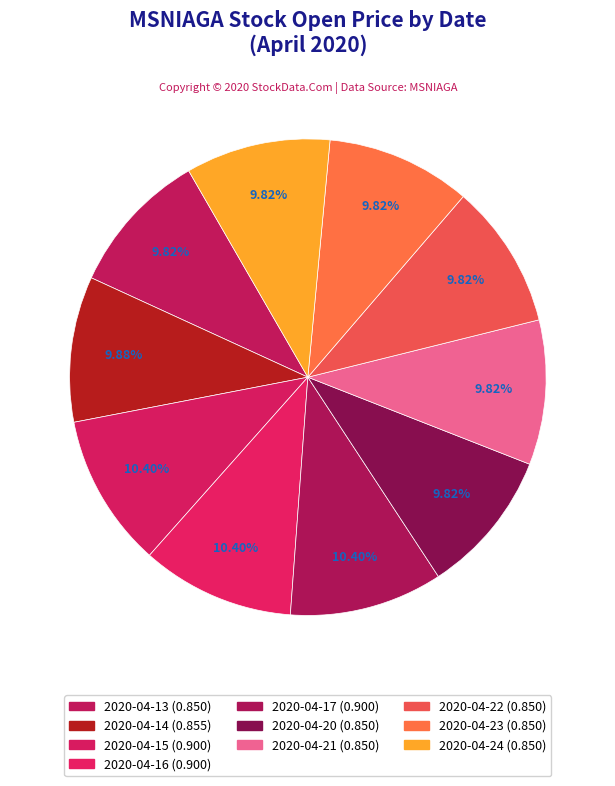

How many slices are in this pie chart?

10